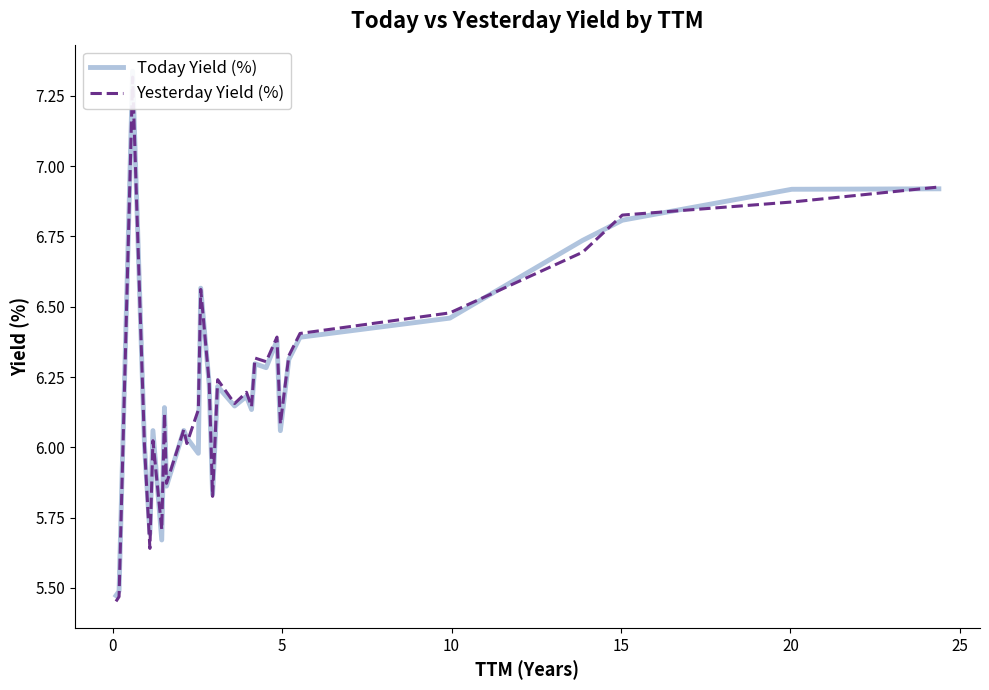

What is the label of the 20th point from the right?

10